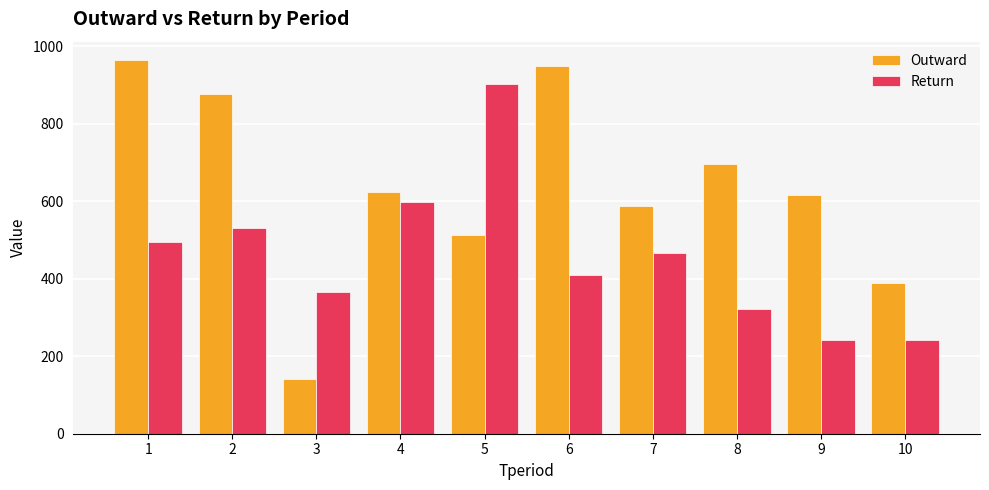

The Outward series shows 1264 at 6. True or false?

False